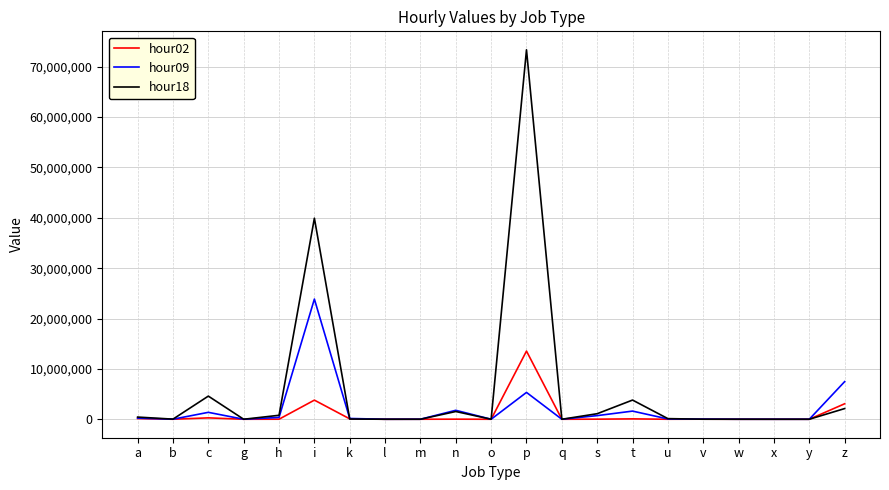

What is the total value across all series at b?

34620